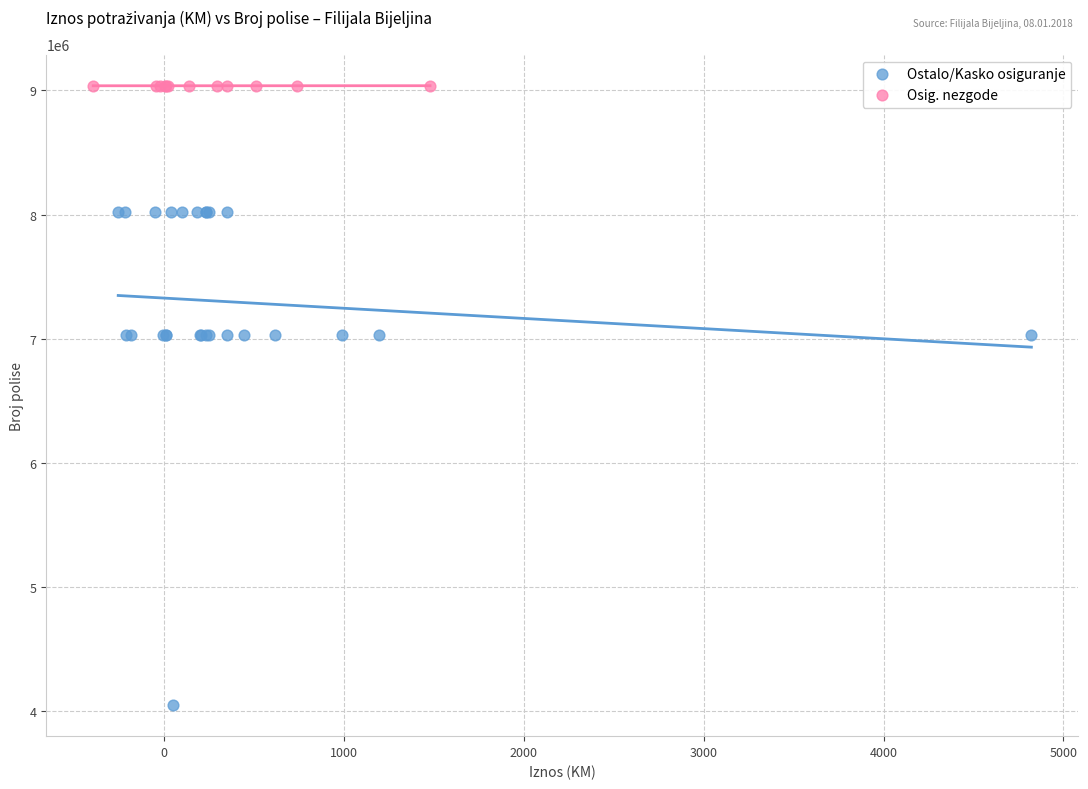

Which series has the widest spread of Y values?

Ostalo/Kasko osiguranje